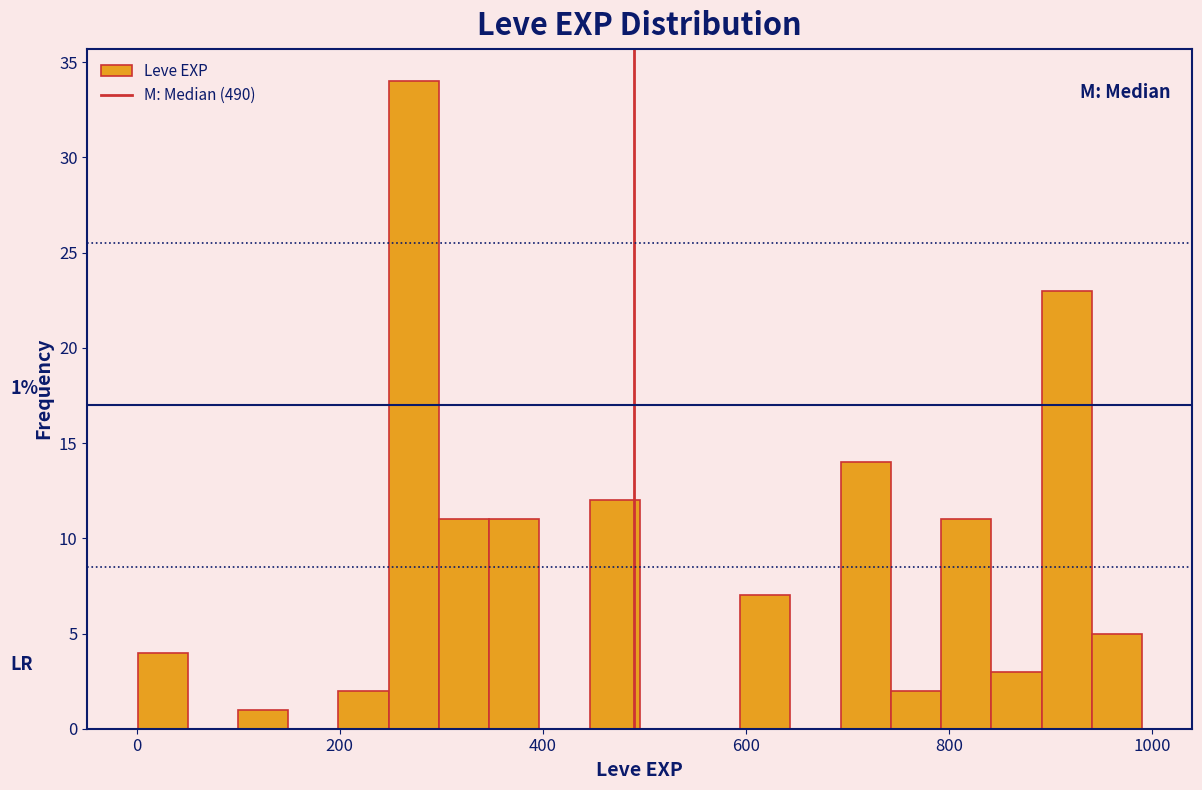

Read against the x-axis, roughly where is the centre of the tallest bar?

280